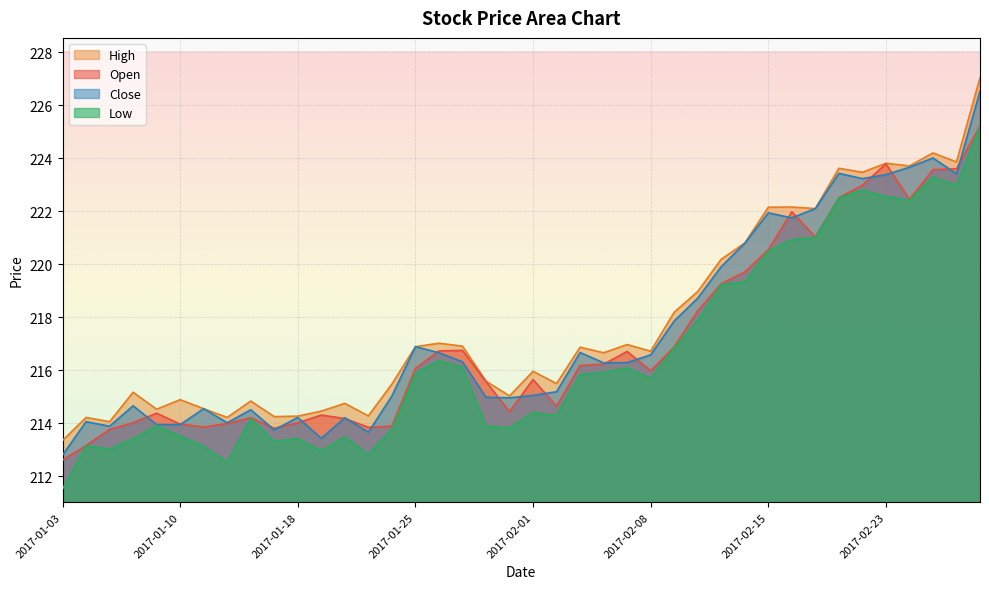

True or false: open and high intersect in this chart.

False